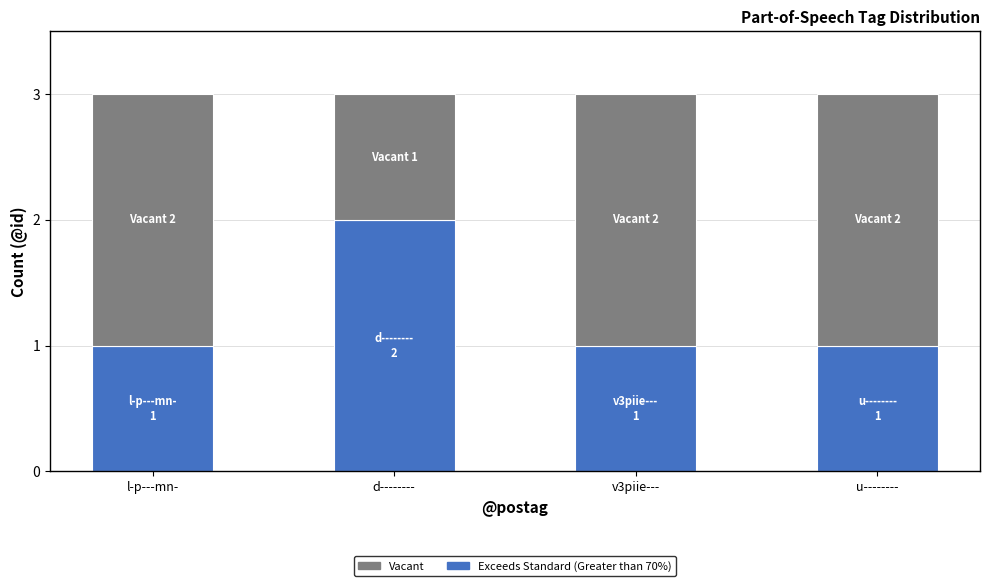

What is the sum of the Exceeds Standard (Greater than 70%) values at d-------- and u--------?

3